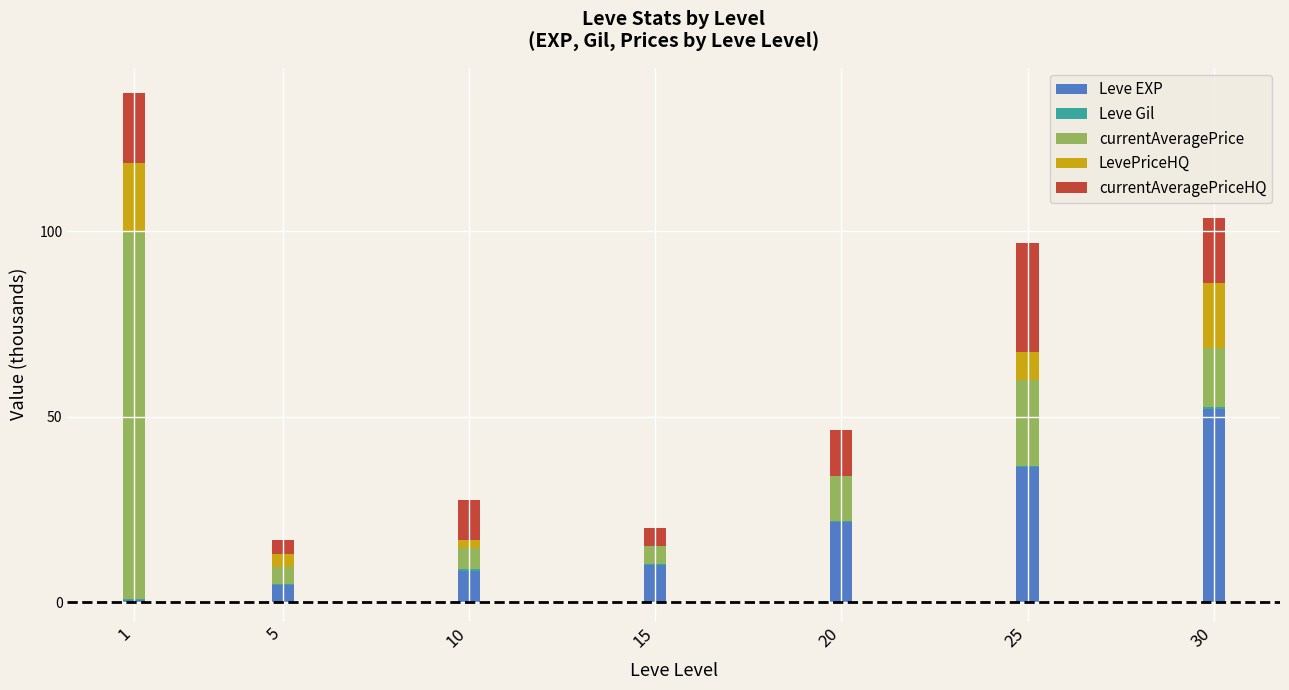

How many distinct data groups are displayed?

5